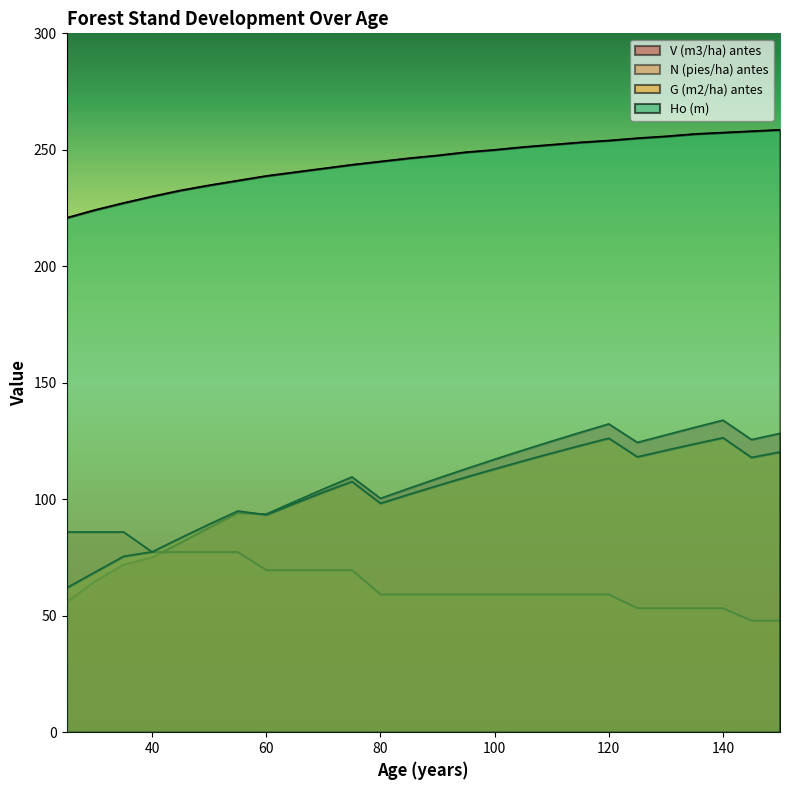

What is the value of the V (m3/ha) antes point at the 4th from the left?

75.0